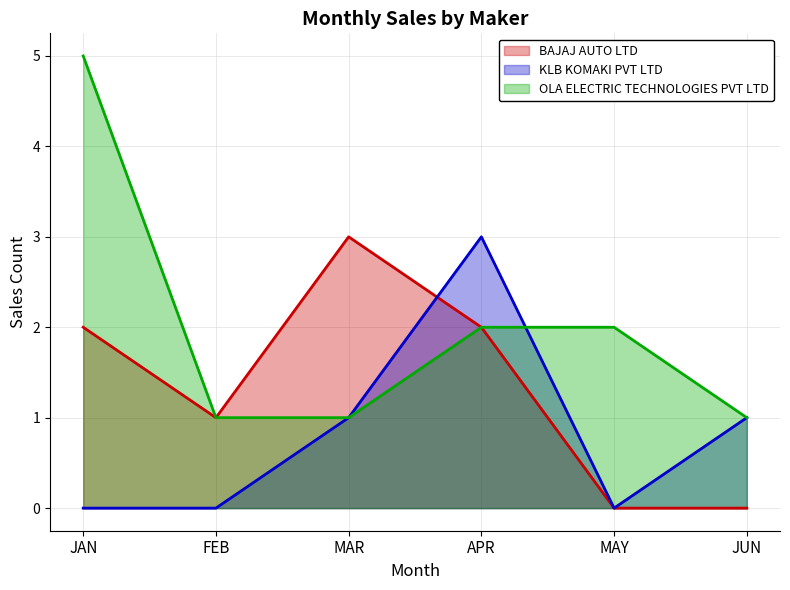

How many lines are shown in the chart?

3